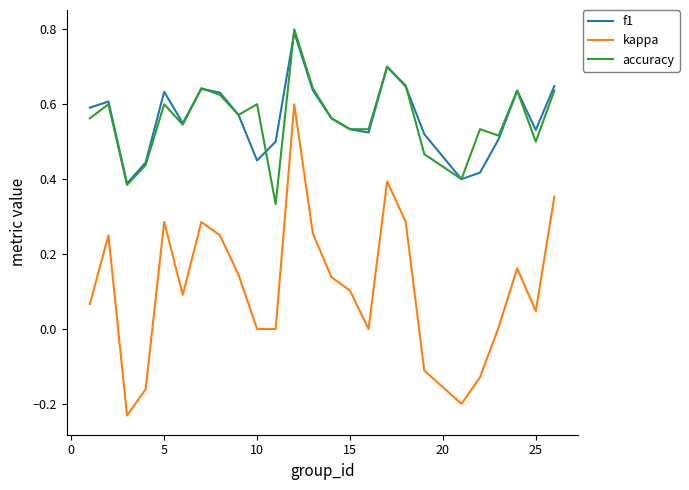

What is the greatest value displayed?

0.8